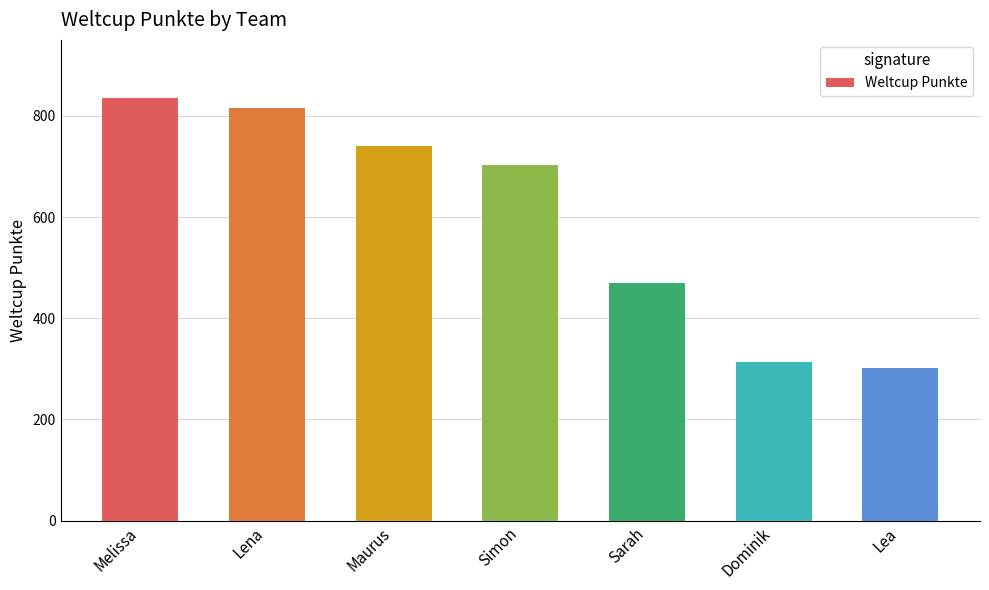

How many distinct data groups are displayed?

1